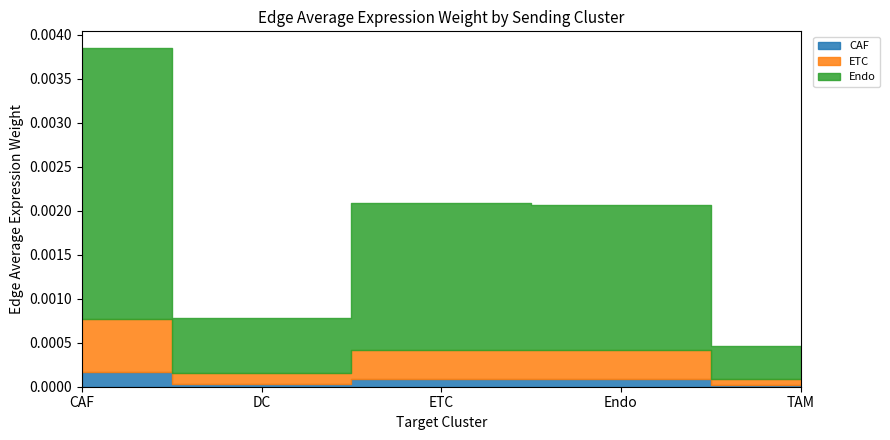

Which series changed the most between CAF and ETC?

Endo